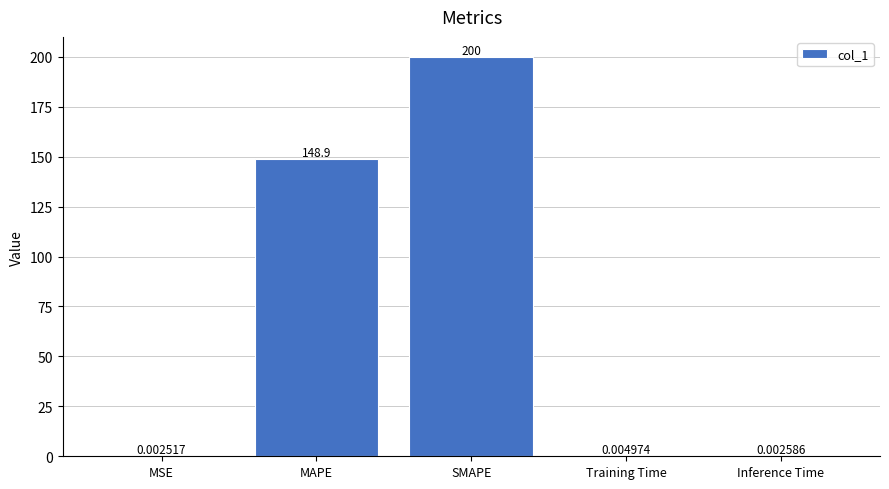

Which category has the highest value across all series?

SMAPE